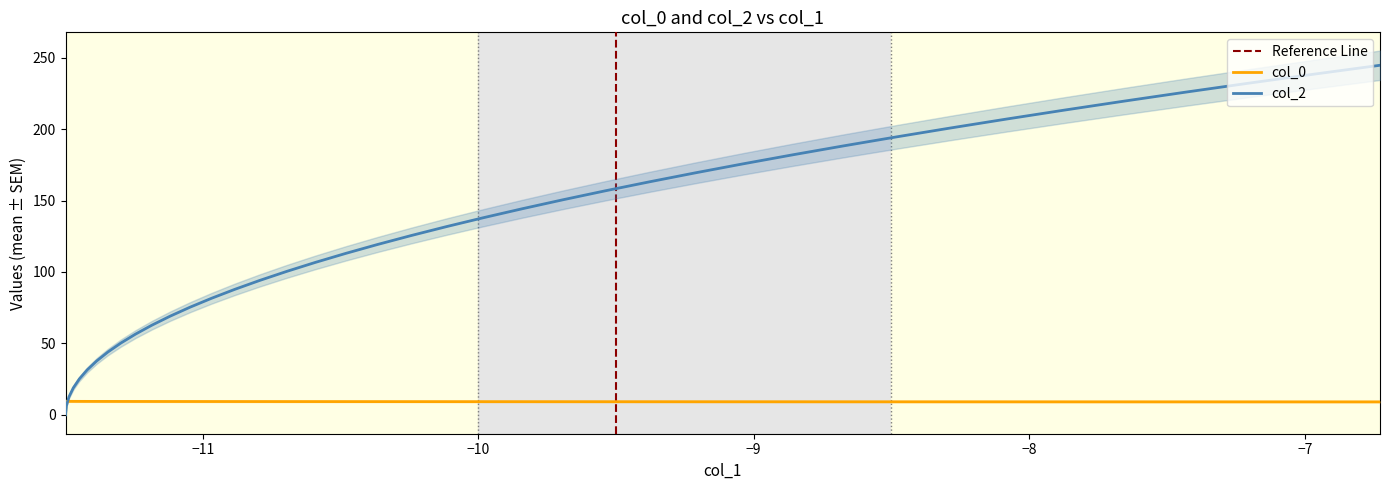

Which series ends up on top after the final intersection of col_0 and col_2?

col_2